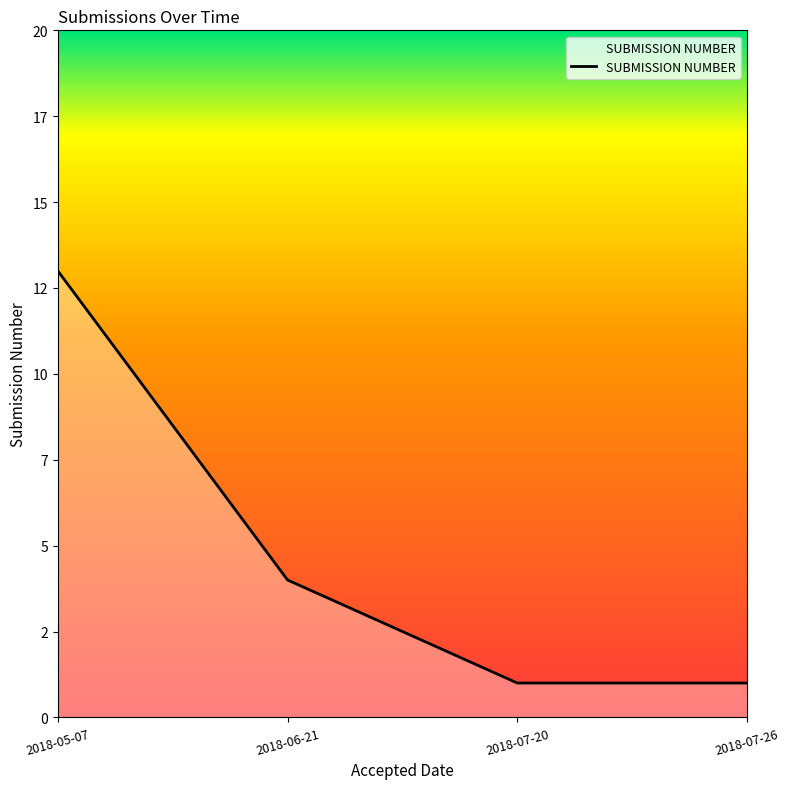

Reading left to right, what are all the values shown in this chart?

13	4	1	1